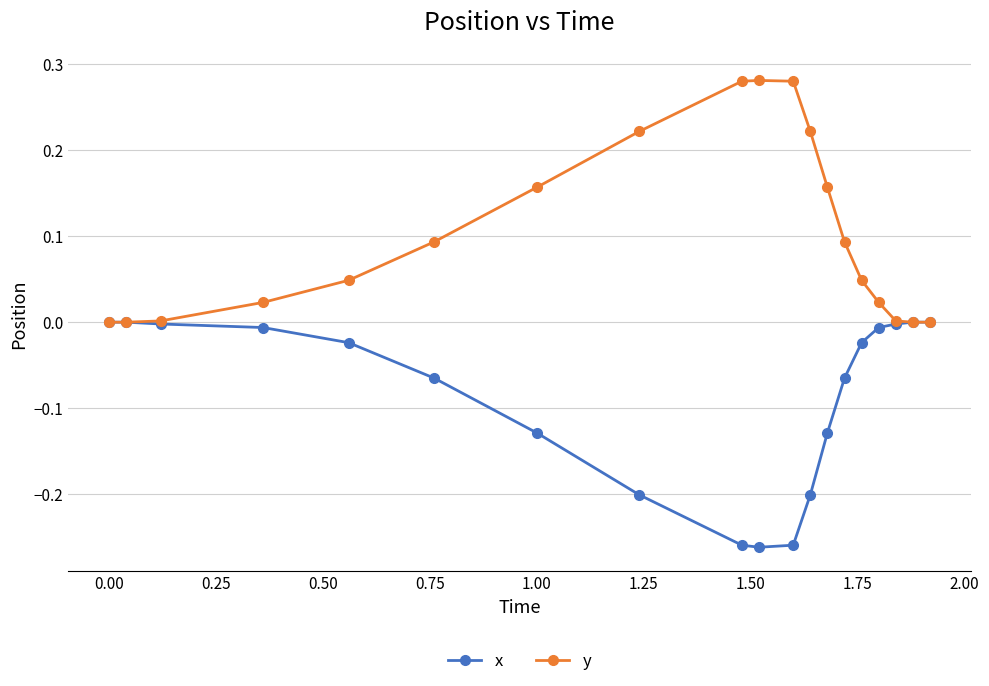

Which series has the largest total across all categories?

y